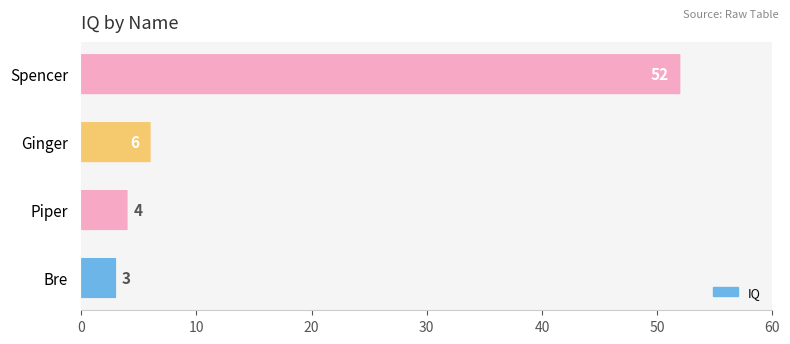

Does the chart contain stacked bars?

No